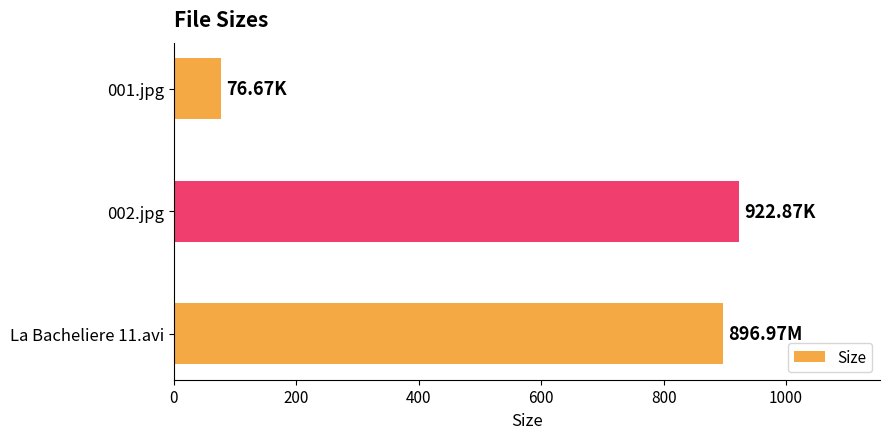

Rank the categories by value from lowest to highest.

001.jpg, La Bacheliere 11.avi, 002.jpg